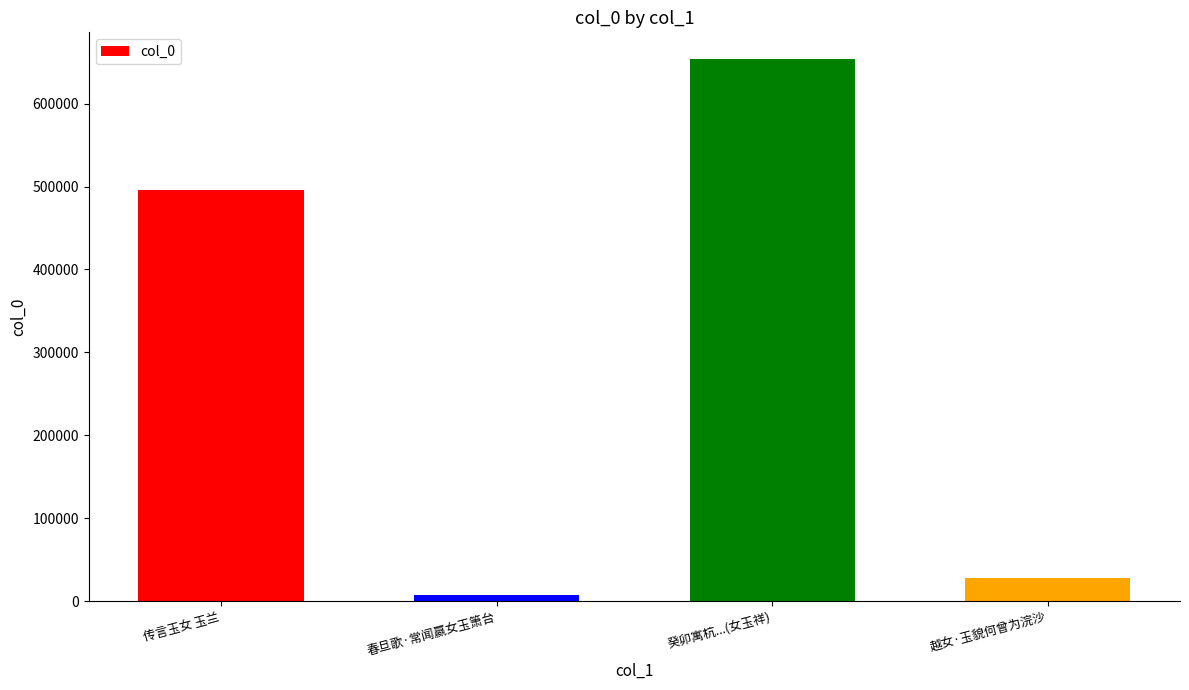

The value at 传言玉女 玉兰 is 719830. True or false?

False